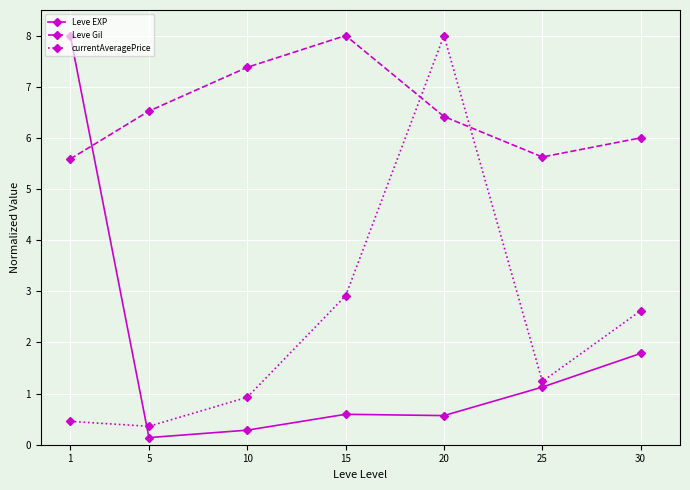

After their last crossing, which series has the higher values: Leve EXP or Leve Gil?

Leve Gil